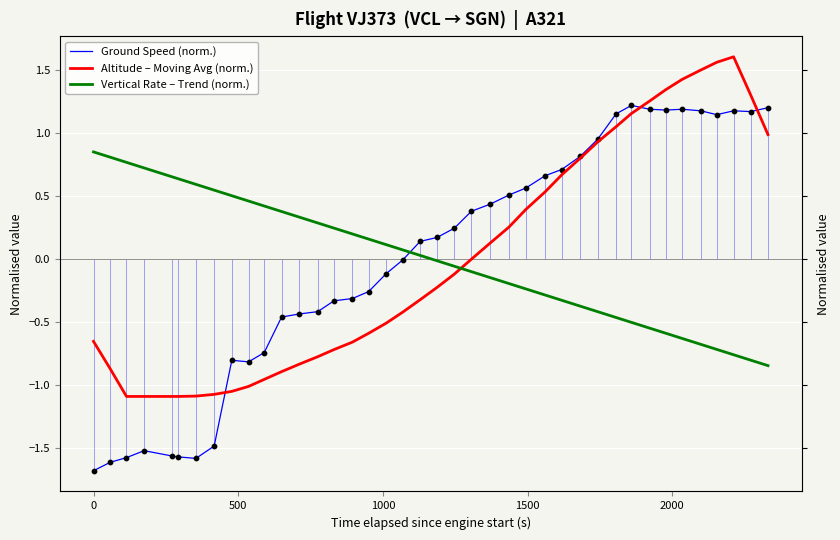

Which series has the largest total across all categories?

Ground Speed (norm.)